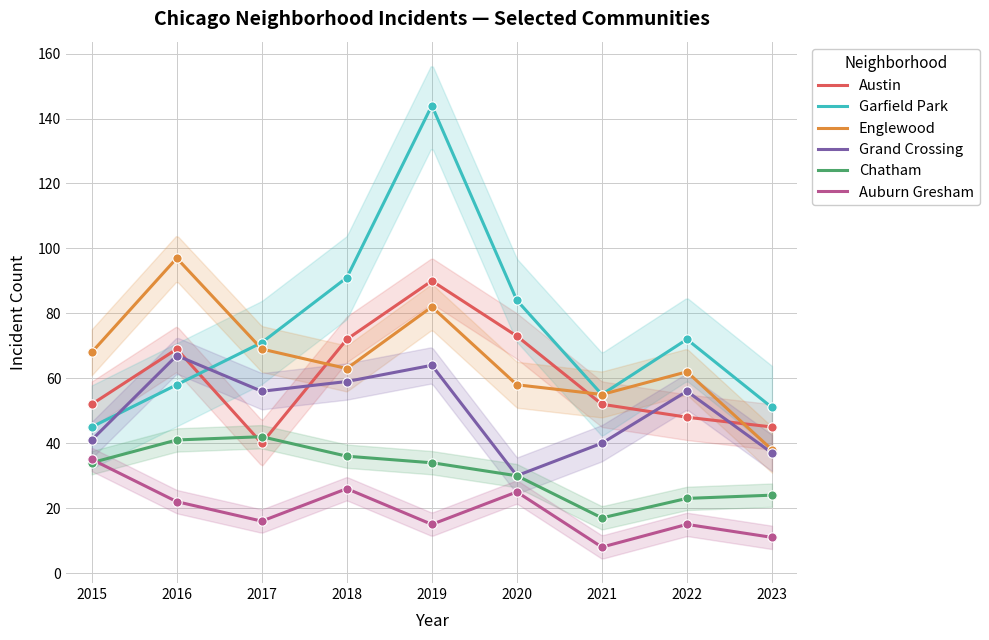

At how many categories does at least one series exceed 103?

1